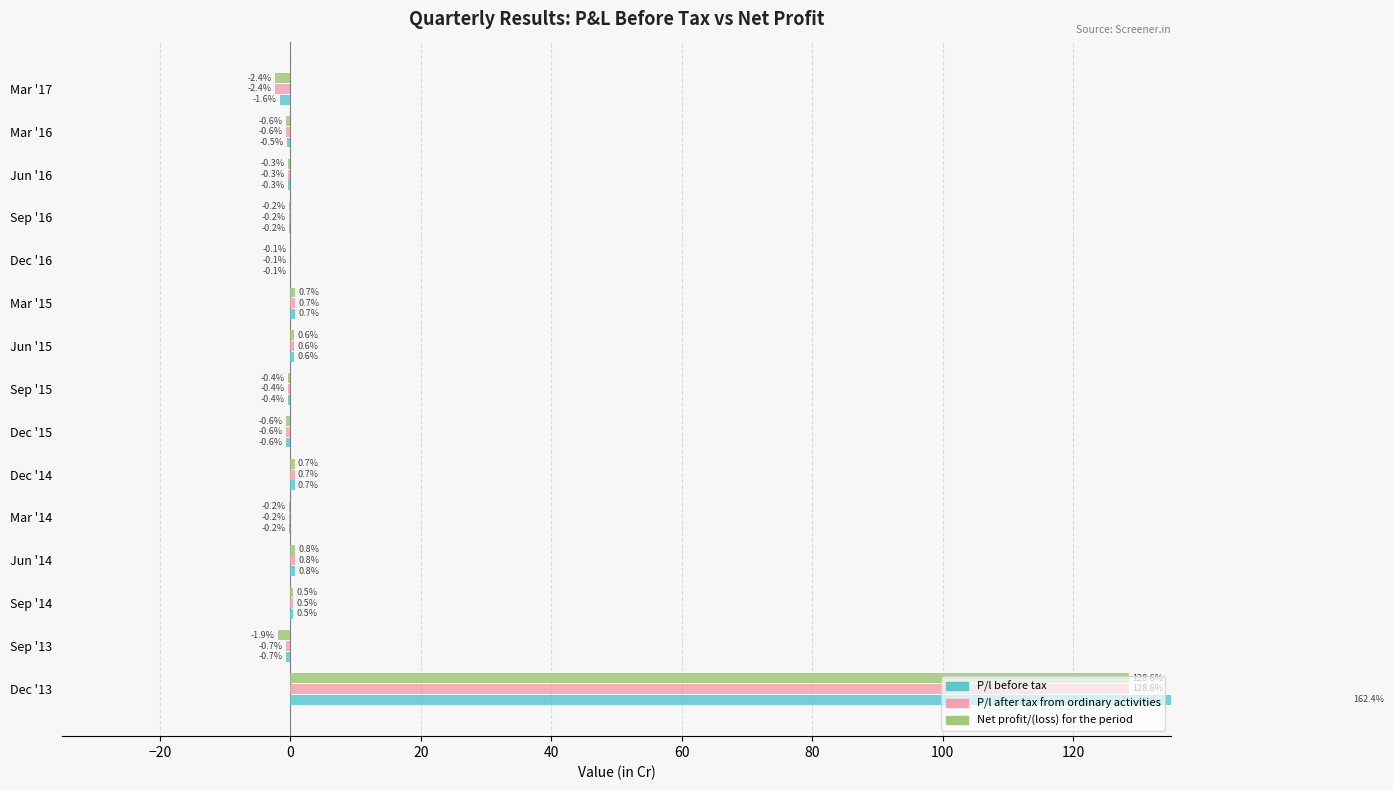

How many values in Net profit/(loss) for the period are above zero?

6